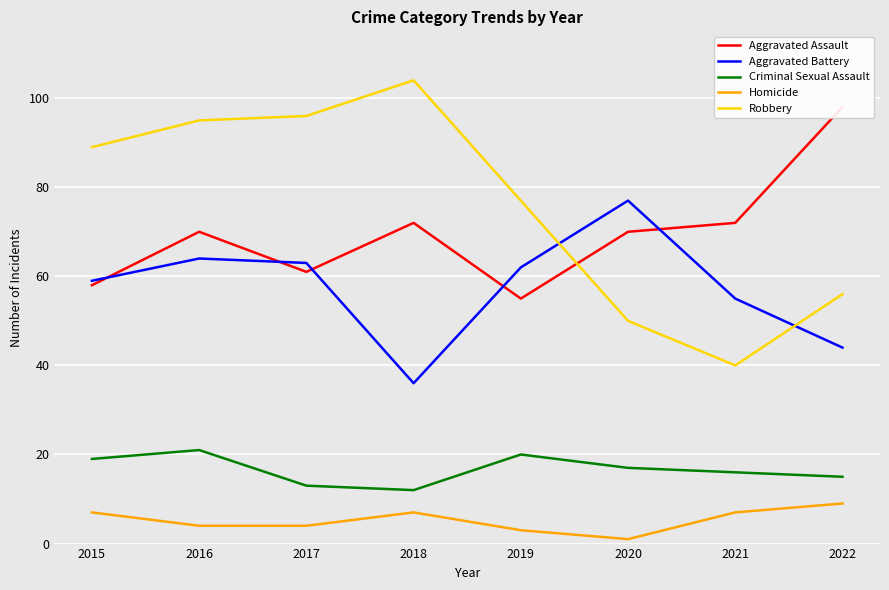

What is the difference between the Homicide values at 2022 and 2020?

8